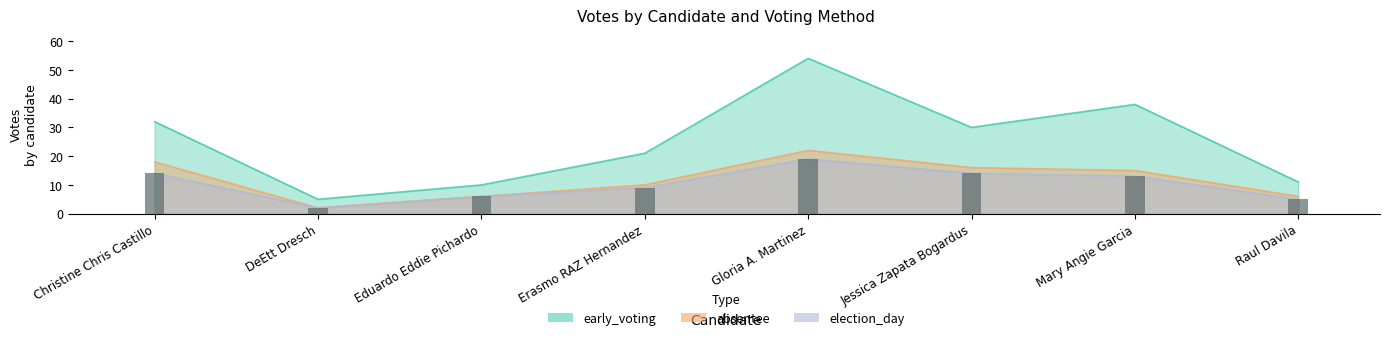

How many groups of bars are there?

8